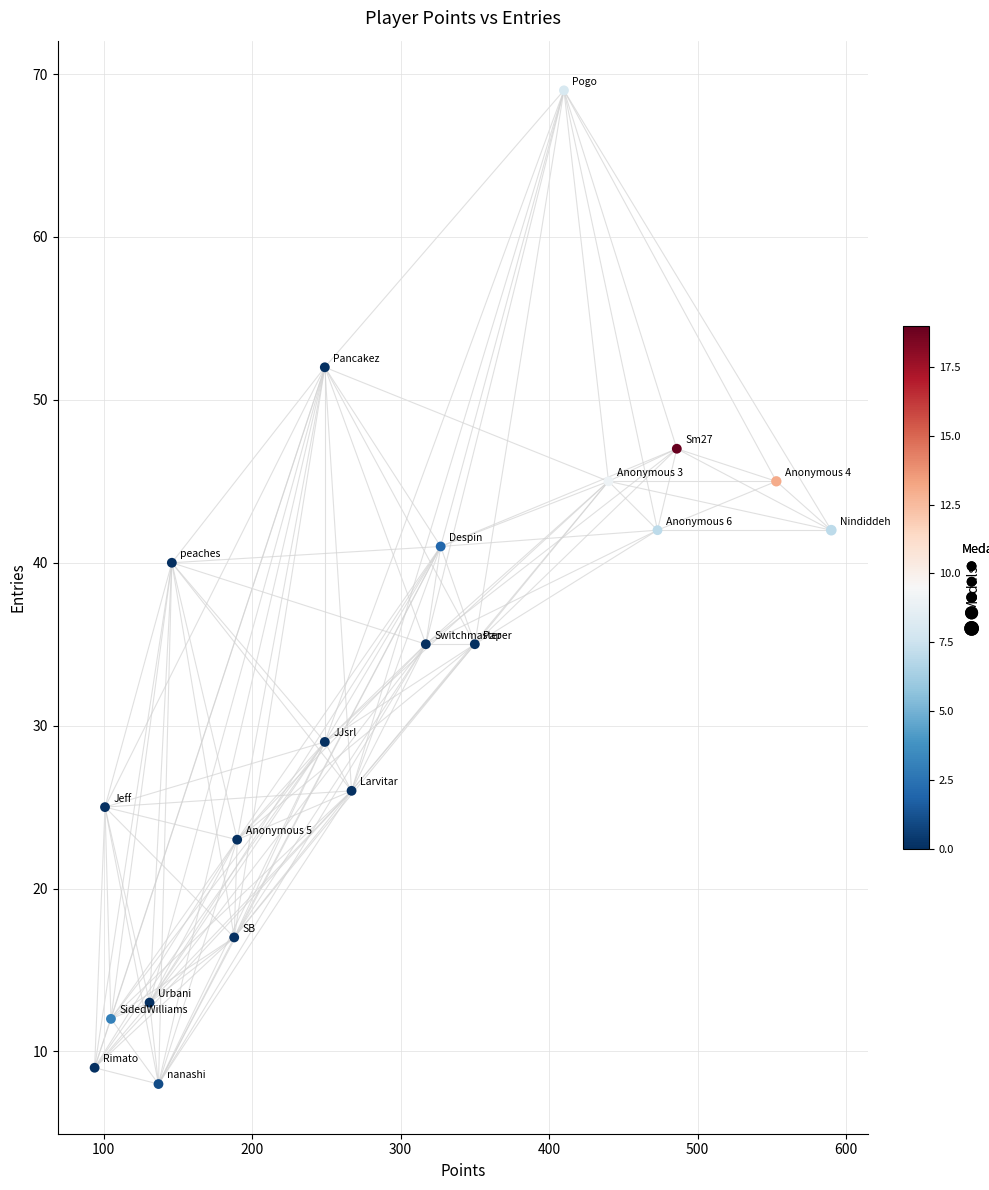

What is the range of Y values (max minus min)?

61